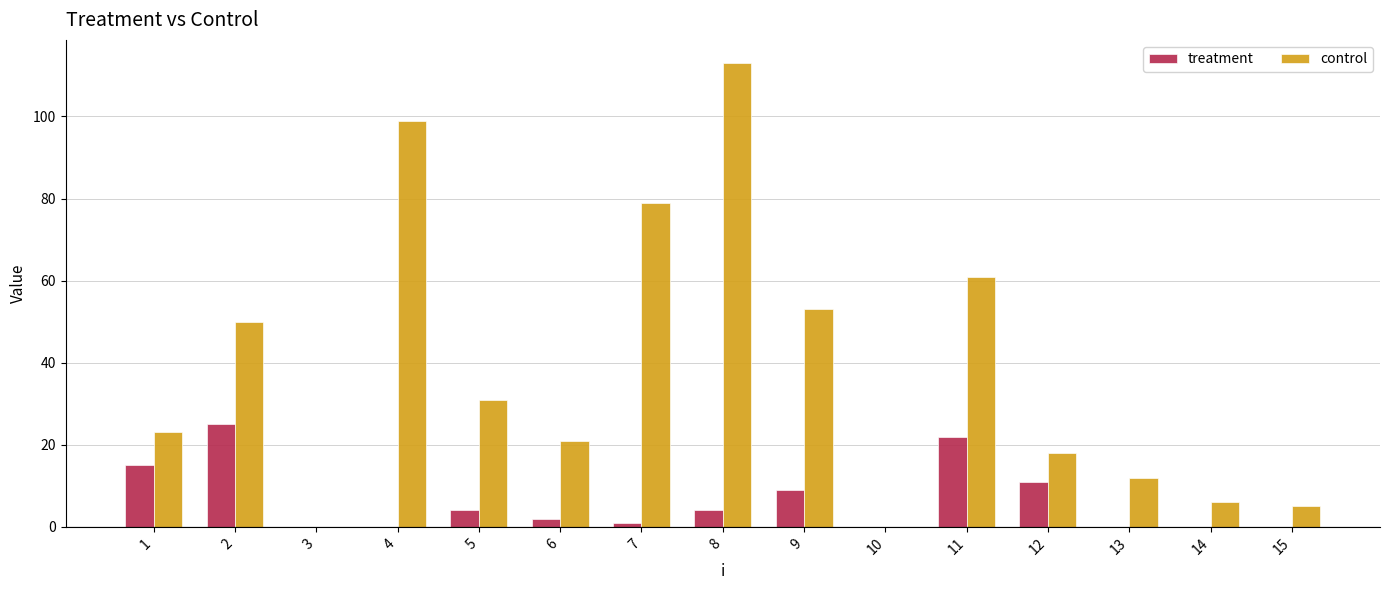

Between 6 and 8, which series saw the biggest shift?

control